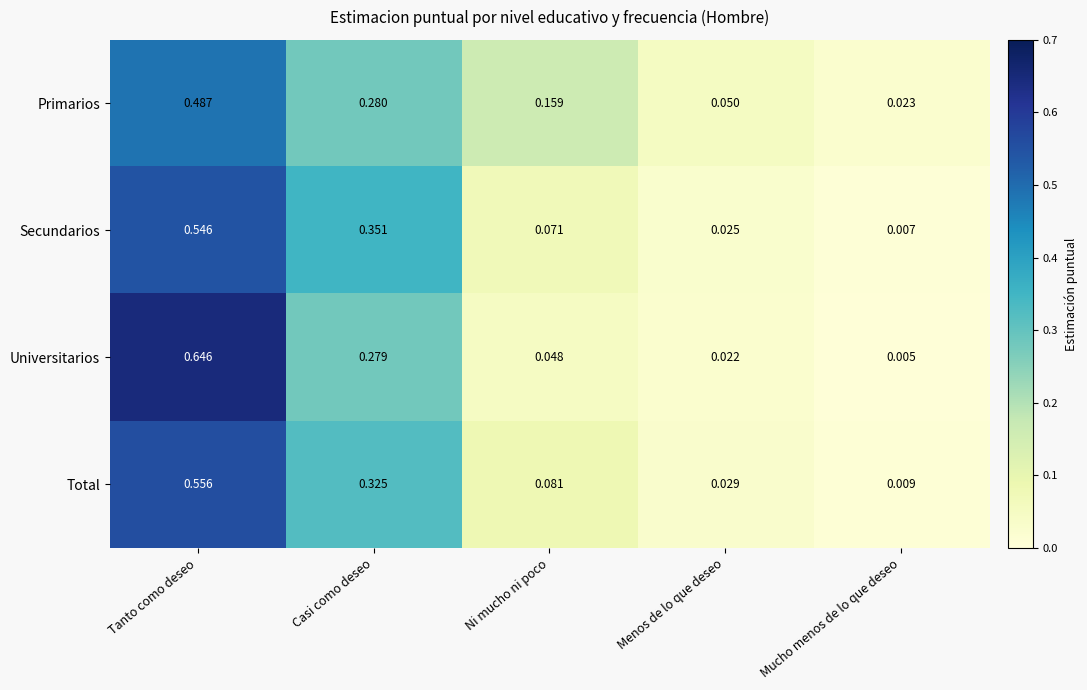

Which series changed the most between Menos de lo que deseo and Mucho menos de lo que deseo?

Primarios